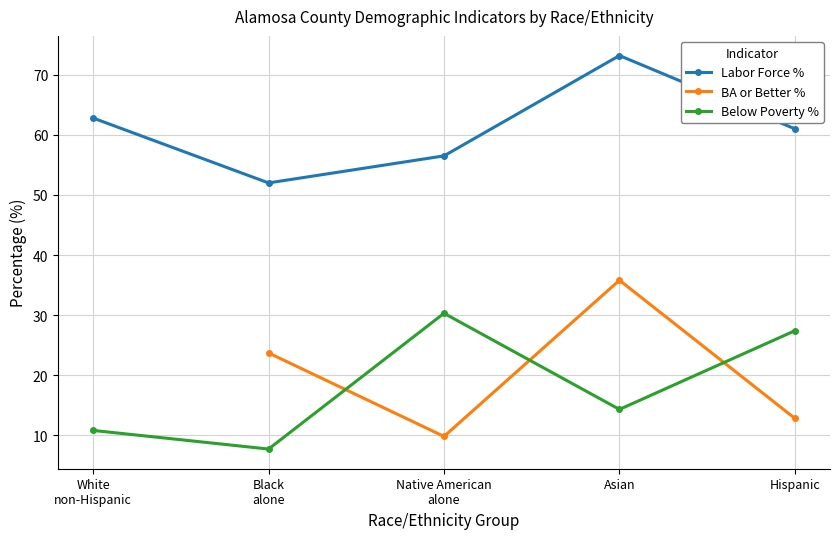

What is the difference between the maximum and second lowest values?

16.7